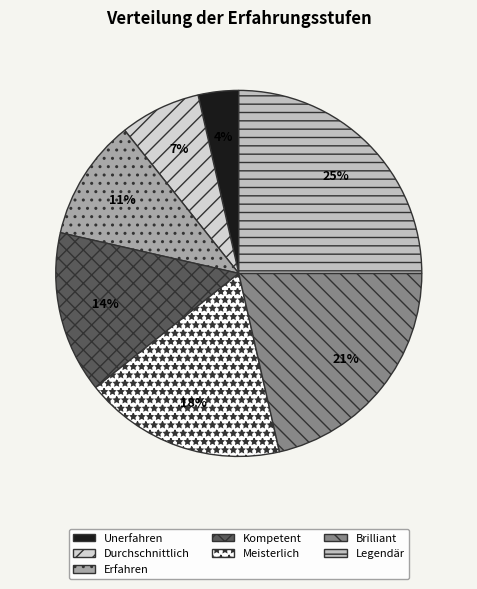

Count the number of slices in the pie.

7